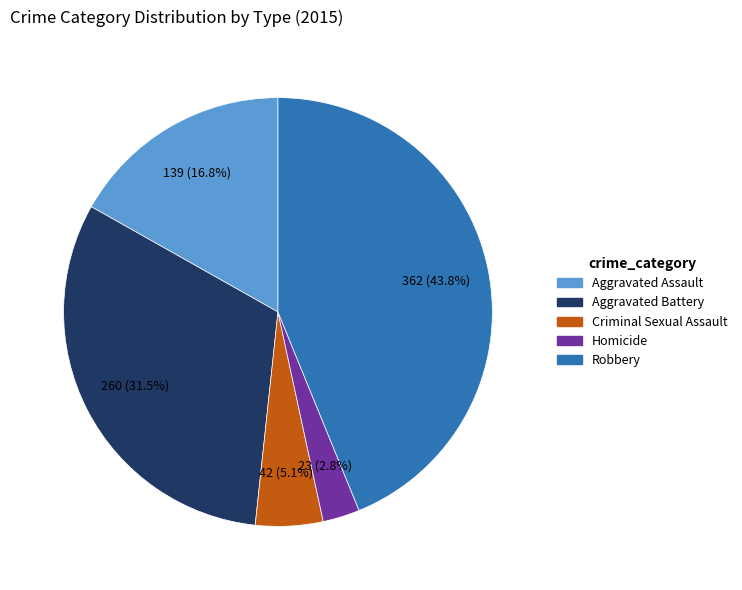

Is Robbery the majority of the pie?

No